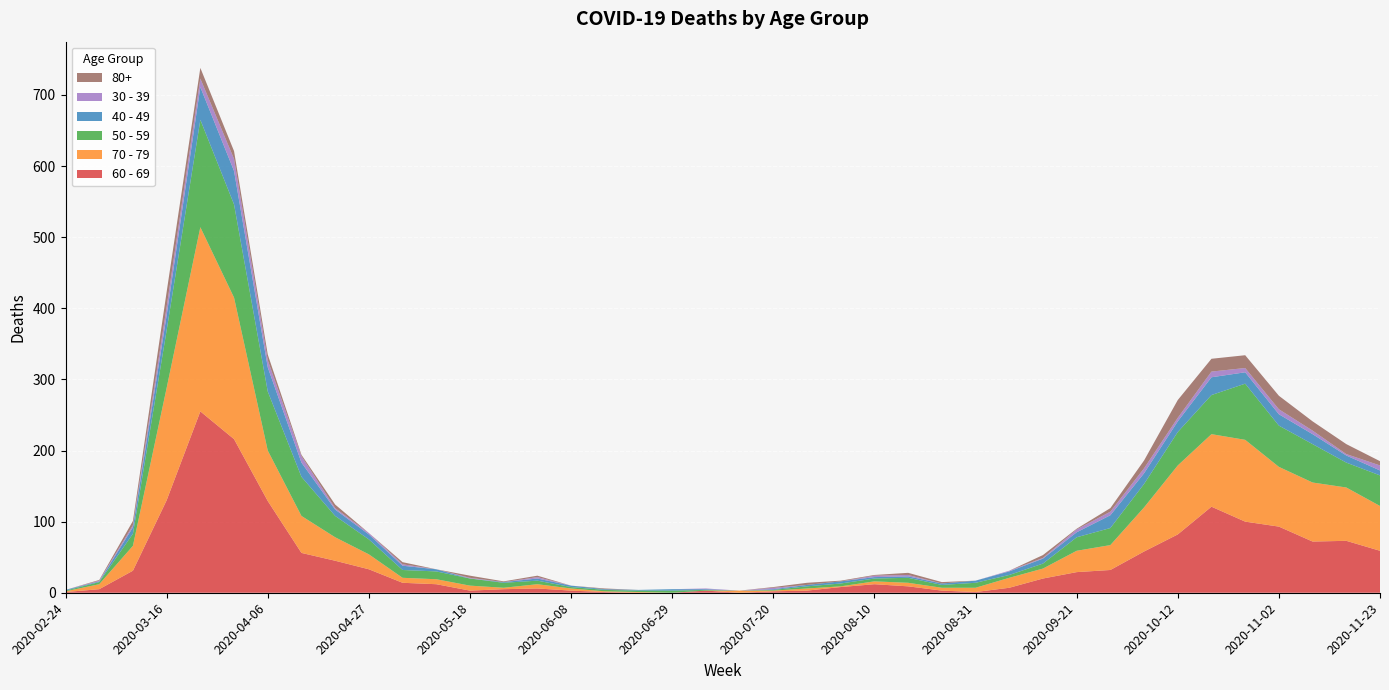

Reading right to left, transcribe all the data shown in this chart.

60 - 69: 2020-11-23=59	2020-11-16=73	2020-11-09=72	2020-11-02=93	2020-10-26=100	2020-10-19=121	2020-10-12=82	2020-10-05=58	2020-09-28=32	2020-09-21=29	2020-09-14=20	2020-09-07=7	2020-08-31=1	2020-08-24=3	2020-08-17=9	2020-08-10=12	2020-08-03=8	2020-07-27=3	2020-07-20=2	2020-07-13=0	2020-07-06=3	2020-06-29=0	2020-06-22=0	2020-06-15=1	2020-06-08=3	2020-06-01=6	2020-05-25=5	2020-05-18=3	2020-05-11=12	2020-05-04=14	2020-04-27=33	2020-04-20=45	2020-04-13=56	2020-04-06=129	2020-03-30=216	2020-03-23=255	2020-03-16=130	2020-03-09=31	2020-03-02=5	2020-02-24=1
70 - 79: 2020-11-23=63	2020-11-16=75	2020-11-09=83	2020-11-02=84	2020-10-26=115	2020-10-19=102	2020-10-12=97	2020-10-05=62	2020-09-28=35	2020-09-21=30	2020-09-14=14	2020-09-07=14	2020-08-31=6	2020-08-24=4	2020-08-17=5	2020-08-10=4	2020-08-03=1	2020-07-27=3	2020-07-20=1	2020-07-13=3	2020-07-06=0	2020-06-29=0	2020-06-22=1	2020-06-15=1	2020-06-08=3	2020-06-01=6	2020-05-25=2	2020-05-18=7	2020-05-11=7	2020-05-04=7	2020-04-27=21	2020-04-20=33	2020-04-13=52	2020-04-06=71	2020-03-30=199	2020-03-23=259	2020-03-16=158	2020-03-09=35	2020-03-02=7	2020-02-24=1
50 - 59: 2020-11-23=43	2020-11-16=35	2020-11-09=54	2020-11-02=58	2020-10-26=79	2020-10-19=55	2020-10-12=47	2020-10-05=33	2020-09-28=24	2020-09-21=19	2020-09-14=7	2020-09-07=4	2020-08-31=7	2020-08-24=4	2020-08-17=7	2020-08-10=4	2020-08-03=4	2020-07-27=3	2020-07-20=1	2020-07-13=0	2020-07-06=1	2020-06-29=3	2020-06-22=2	2020-06-15=2	2020-06-08=2	2020-06-01=5	2020-05-25=7	2020-05-18=10	2020-05-11=11	2020-05-04=11	2020-04-27=21	2020-04-20=30	2020-04-13=55	2020-04-06=83	2020-03-30=131	2020-03-23=151	2020-03-16=81	2020-03-09=17	2020-03-02=3	2020-02-24=1
40 - 49: 2020-11-23=7	2020-11-16=10	2020-11-09=14	2020-11-02=16	2020-10-26=16	2020-10-19=25	2020-10-12=15	2020-10-05=15	2020-09-28=18	2020-09-21=7	2020-09-14=7	2020-09-07=5	2020-08-31=3	2020-08-24=2	2020-08-17=2	2020-08-10=2	2020-08-03=3	2020-07-27=2	2020-07-20=1	2020-07-13=0	2020-07-06=1	2020-06-29=2	2020-06-22=1	2020-06-15=1	2020-06-08=2	2020-06-01=3	2020-05-25=1	2020-05-18=0	2020-05-11=3	2020-05-04=6	2020-04-27=7	2020-04-20=9	2020-04-13=20	2020-04-06=34	2020-03-30=47	2020-03-23=46	2020-03-16=21	2020-03-09=9	2020-03-02=1	2020-02-24=1
30 - 39: 2020-11-23=7	2020-11-16=2	2020-11-09=5	2020-11-02=7	2020-10-26=6	2020-10-19=8	2020-10-12=5	2020-10-05=7	2020-09-28=5	2020-09-21=4	2020-09-14=1	2020-09-07=1	2020-08-31=0	2020-08-24=0	2020-08-17=2	2020-08-10=2	2020-08-03=0	2020-07-27=0	2020-07-20=2	2020-07-13=0	2020-07-06=1	2020-06-29=0	2020-06-22=0	2020-06-15=0	2020-06-08=0	2020-06-01=2	2020-05-25=0	2020-05-18=1	2020-05-11=0	2020-05-04=2	2020-04-27=2	2020-04-20=2	2020-04-13=9	2020-04-06=10	2020-03-30=17	2020-03-23=12	2020-03-16=12	2020-03-09=3	2020-03-02=1	2020-02-24=0
80+: 2020-11-23=6	2020-11-16=14	2020-11-09=13	2020-11-02=19	2020-10-26=18	2020-10-19=18	2020-10-12=25	2020-10-05=11	2020-09-28=5	2020-09-21=1	2020-09-14=4	2020-09-07=0	2020-08-31=0	2020-08-24=2	2020-08-17=3	2020-08-10=1	2020-08-03=1	2020-07-27=3	2020-07-20=1	2020-07-13=0	2020-07-06=0	2020-06-29=0	2020-06-22=0	2020-06-15=1	2020-06-08=0	2020-06-01=2	2020-05-25=1	2020-05-18=3	2020-05-11=0	2020-05-04=3	2020-04-27=0	2020-04-20=5	2020-04-13=2	2020-04-06=8	2020-03-30=11	2020-03-23=15	2020-03-16=21	2020-03-09=6	2020-03-02=1	2020-02-24=0